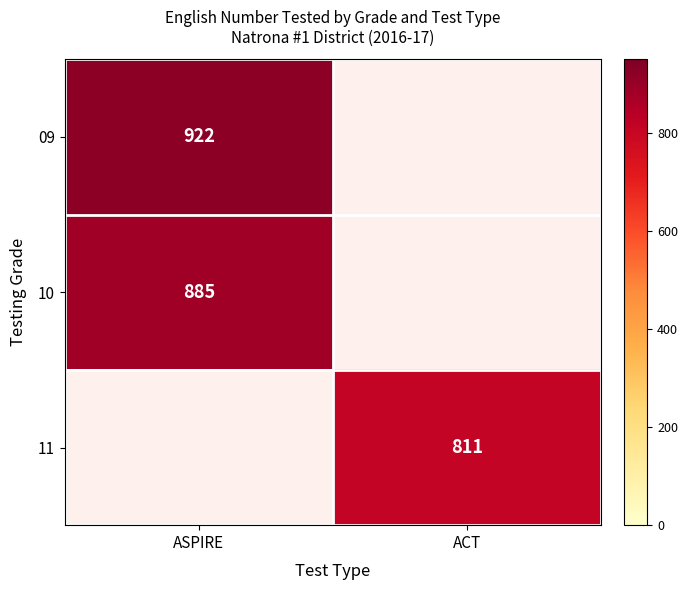

True or false: 10 has a value of 885 at ASPIRE.

True